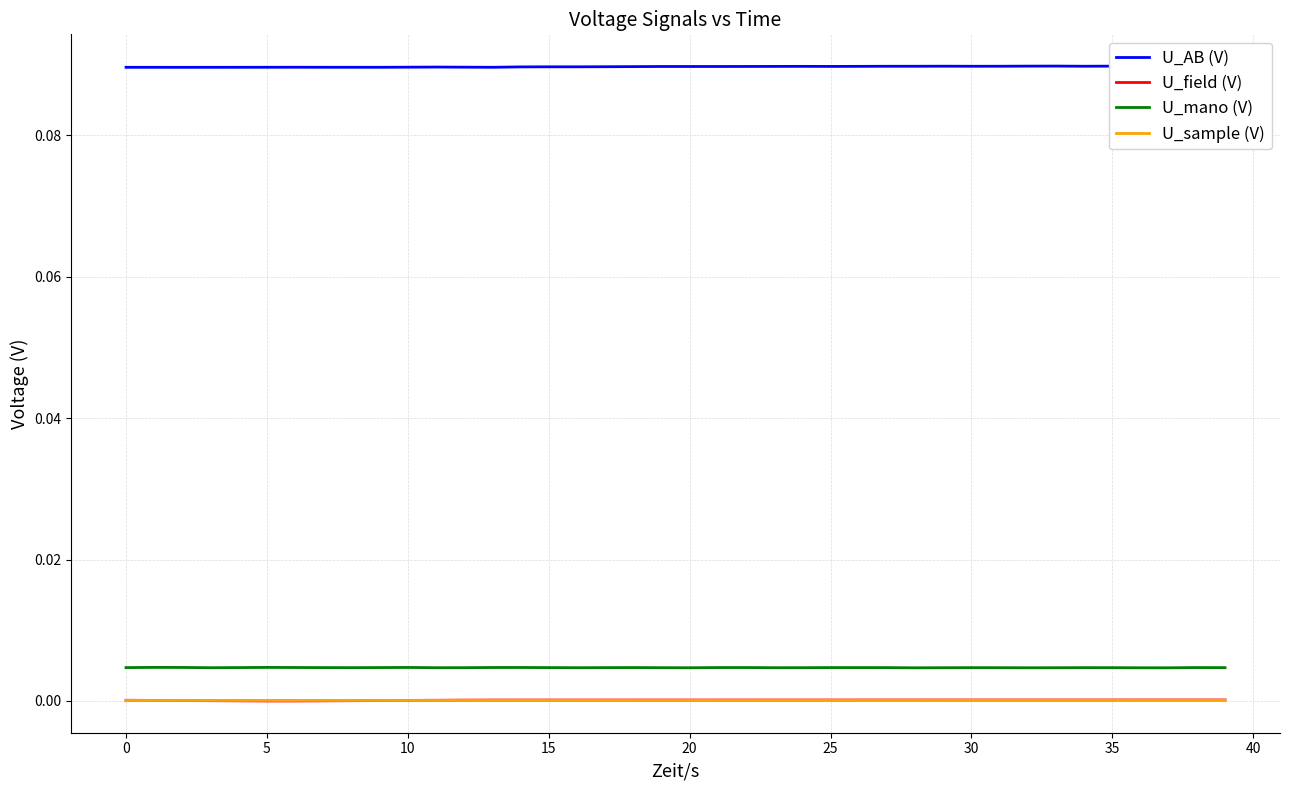

True or false: U_sample (V) and U_mano (V) intersect in this chart.

False